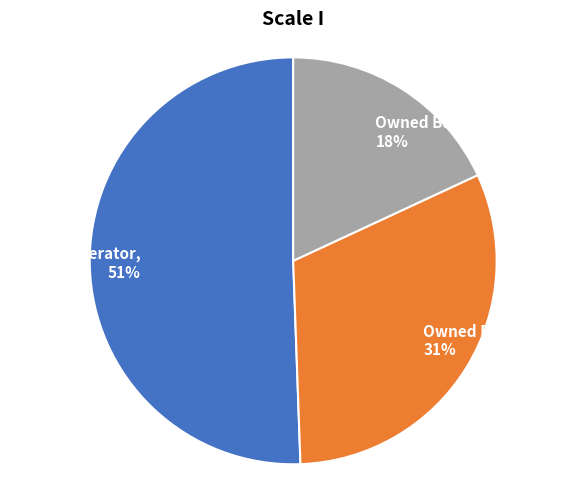

Does any single category account for the majority?

Yes